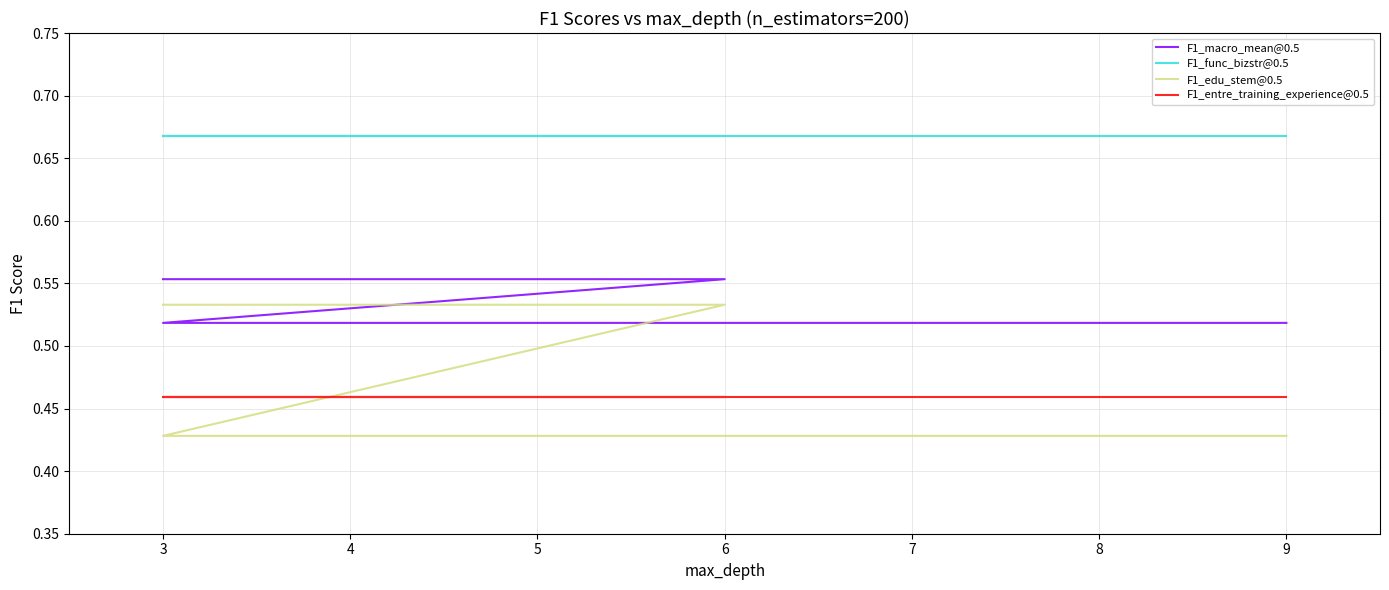

What is the greatest value displayed?

0.7